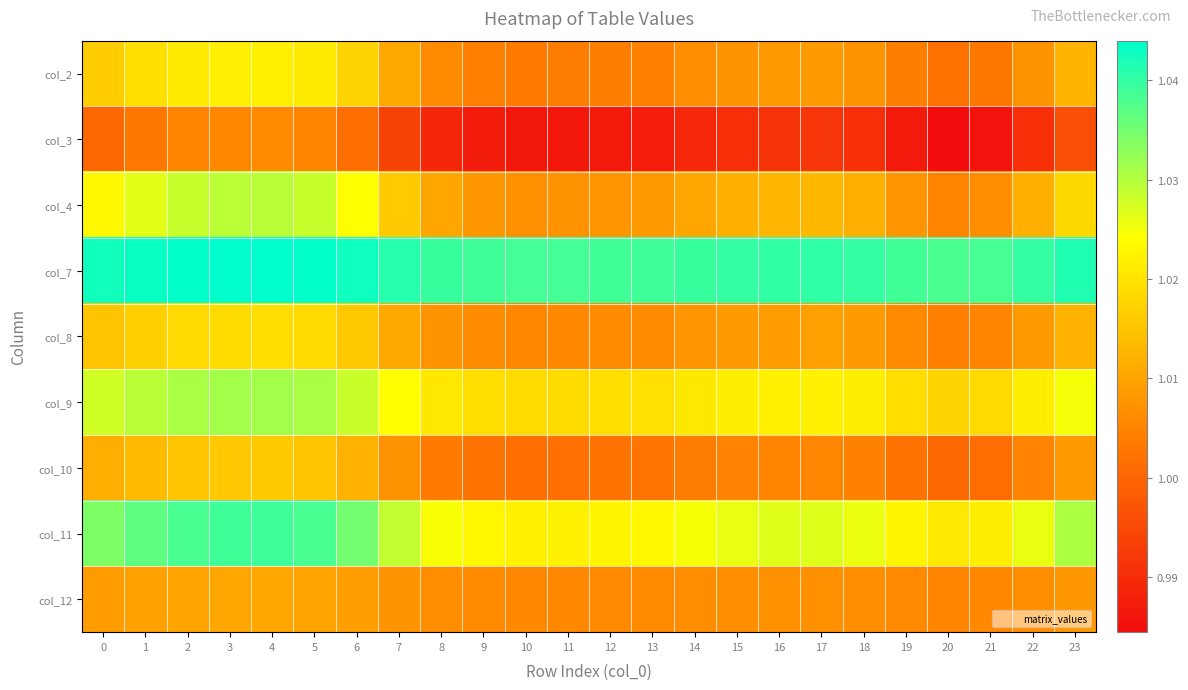

Reading left to right, transcribe all the data shown in this chart.

col_2: 0=1.0	1=1.0	2=1.0	3=1.0	4=1.0	5=1.0	6=1.0	7=1.0	8=1.0	9=1.0	10=1.0	11=1.0	12=1.0	13=1.0	14=1.0	15=1.0	16=1.0	17=1.0	18=1.0	19=1.0	20=1.0	21=1.0	22=1.0	23=1.0
col_3: 0=1.0	1=1.0	2=1.0	3=1.0	4=1.0	5=1.0	6=1.0	7=1.0	8=1.0	9=1.0	10=1.0	11=1.0	12=1.0	13=1.0	14=1.0	15=1.0	16=1.0	17=1.0	18=1.0	19=1.0	20=1.0	21=1.0	22=1.0	23=1.0
col_4: 0=1.0	1=1.0	2=1.0	3=1.0	4=1.0	5=1.0	6=1.0	7=1.0	8=1.0	9=1.0	10=1.0	11=1.0	12=1.0	13=1.0	14=1.0	15=1.0	16=1.0	17=1.0	18=1.0	19=1.0	20=1.0	21=1.0	22=1.0	23=1.0
col_7: 0=1.0	1=1.0	2=1.0	3=1.0	4=1.0	5=1.0	6=1.0	7=1.0	8=1.0	9=1.0	10=1.0	11=1.0	12=1.0	13=1.0	14=1.0	15=1.0	16=1.0	17=1.0	18=1.0	19=1.0	20=1.0	21=1.0	22=1.0	23=1.0
col_8: 0=1.0	1=1.0	2=1.0	3=1.0	4=1.0	5=1.0	6=1.0	7=1.0	8=1.0	9=1.0	10=1.0	11=1.0	12=1.0	13=1.0	14=1.0	15=1.0	16=1.0	17=1.0	18=1.0	19=1.0	20=1.0	21=1.0	22=1.0	23=1.0
col_9: 0=1.0	1=1.0	2=1.0	3=1.0	4=1.0	5=1.0	6=1.0	7=1.0	8=1.0	9=1.0	10=1.0	11=1.0	12=1.0	13=1.0	14=1.0	15=1.0	16=1.0	17=1.0	18=1.0	19=1.0	20=1.0	21=1.0	22=1.0	23=1.0
col_10: 0=1.0	1=1.0	2=1.0	3=1.0	4=1.0	5=1.0	6=1.0	7=1.0	8=1.0	9=1.0	10=1.0	11=1.0	12=1.0	13=1.0	14=1.0	15=1.0	16=1.0	17=1.0	18=1.0	19=1.0	20=1.0	21=1.0	22=1.0	23=1.0
col_11: 0=1.0	1=1.0	2=1.0	3=1.0	4=1.0	5=1.0	6=1.0	7=1.0	8=1.0	9=1.0	10=1.0	11=1.0	12=1.0	13=1.0	14=1.0	15=1.0	16=1.0	17=1.0	18=1.0	19=1.0	20=1.0	21=1.0	22=1.0	23=1.0
col_12: 0=1.0	1=1.0	2=1.0	3=1.0	4=1.0	5=1.0	6=1.0	7=1.0	8=1.0	9=1.0	10=1.0	11=1.0	12=1.0	13=1.0	14=1.0	15=1.0	16=1.0	17=1.0	18=1.0	19=1.0	20=1.0	21=1.0	22=1.0	23=1.0